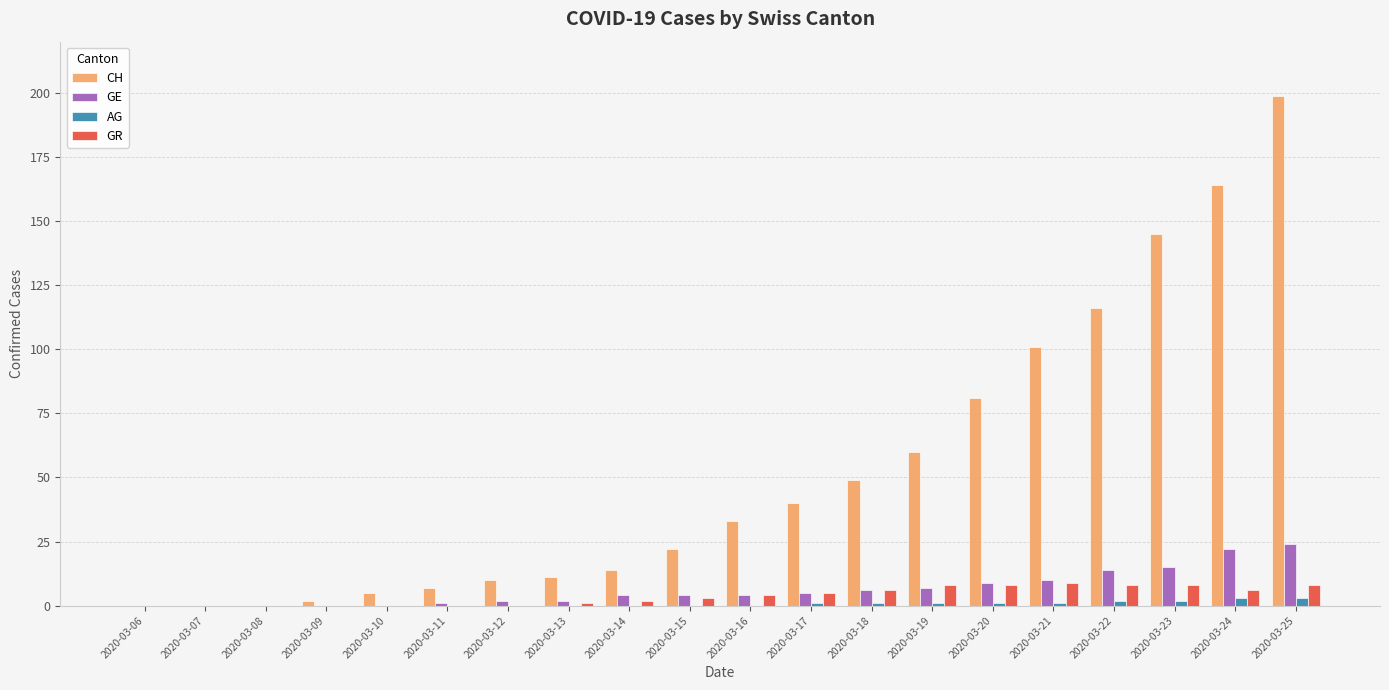

Reading left to right, extract all data points from this chart.

CH: 0	0	0	2	5	7	10	11	14	22	33	40	49	60	81	101	116	145	164	199
GE: 0	0	0	0	0	1	2	2	4	4	4	5	6	7	9	10	14	15	22	24
AG: 0	0	0	0	0	0	0	0	0	0	0	1	1	1	1	1	2	2	3	3
GR: 0	0	0	0	0	0	0	1	2	3	4	5	6	8	8	9	8	8	6	8